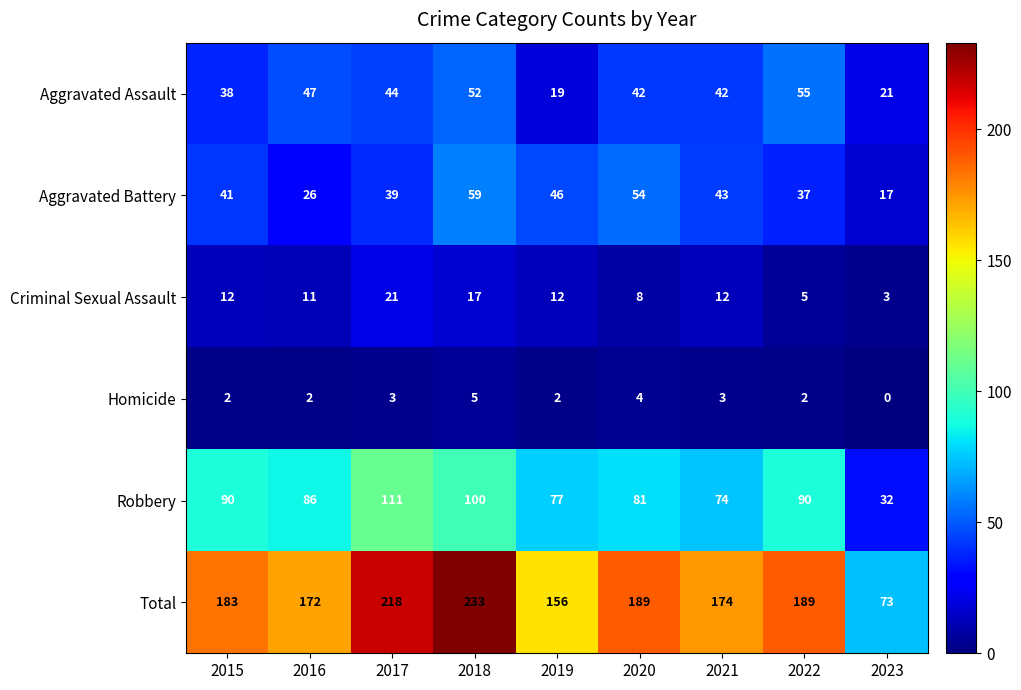

Count the number of categories in the chart.

9